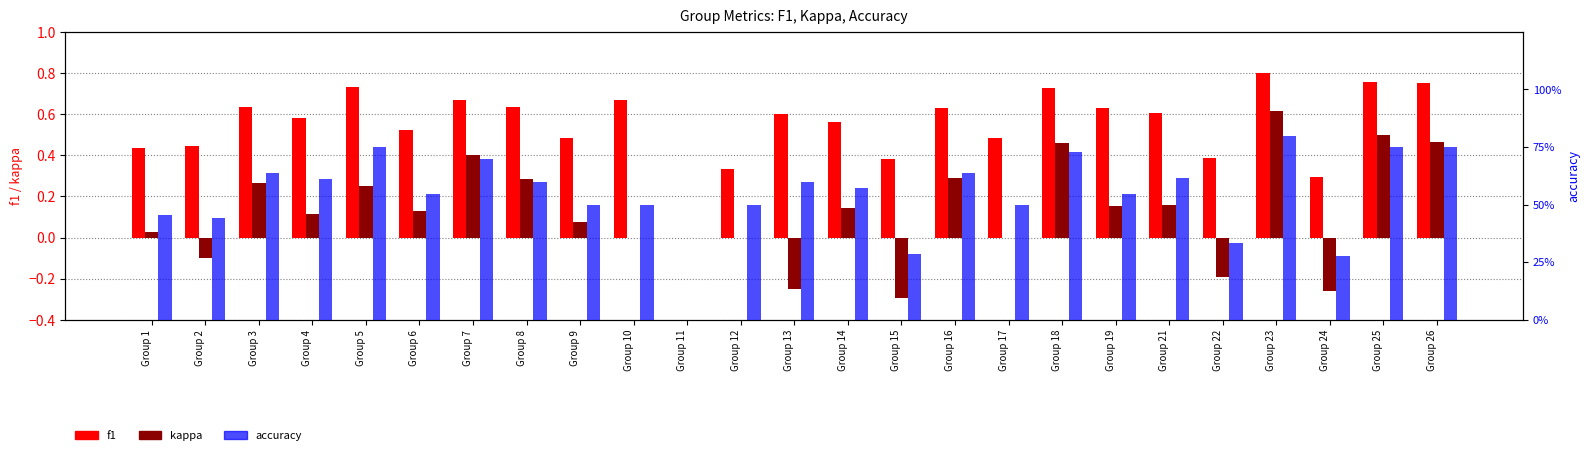

At which label is accuracy closest to 0?

Group 11